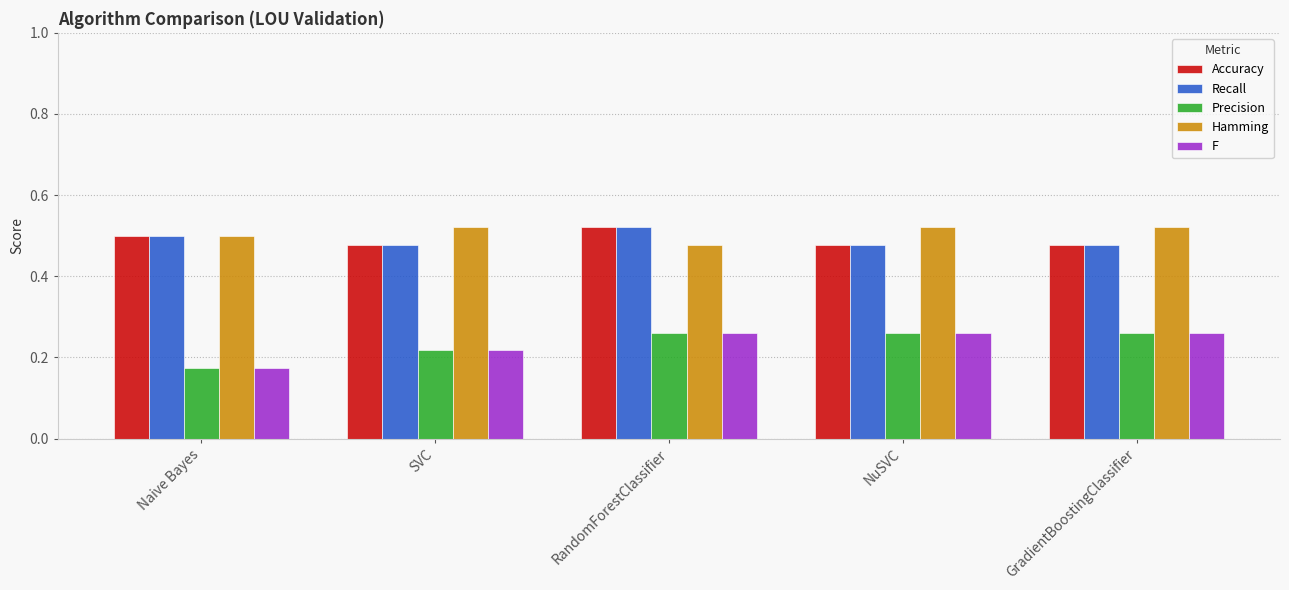

Where is Hamming nearest to the value 0?

RandomForestClassifier